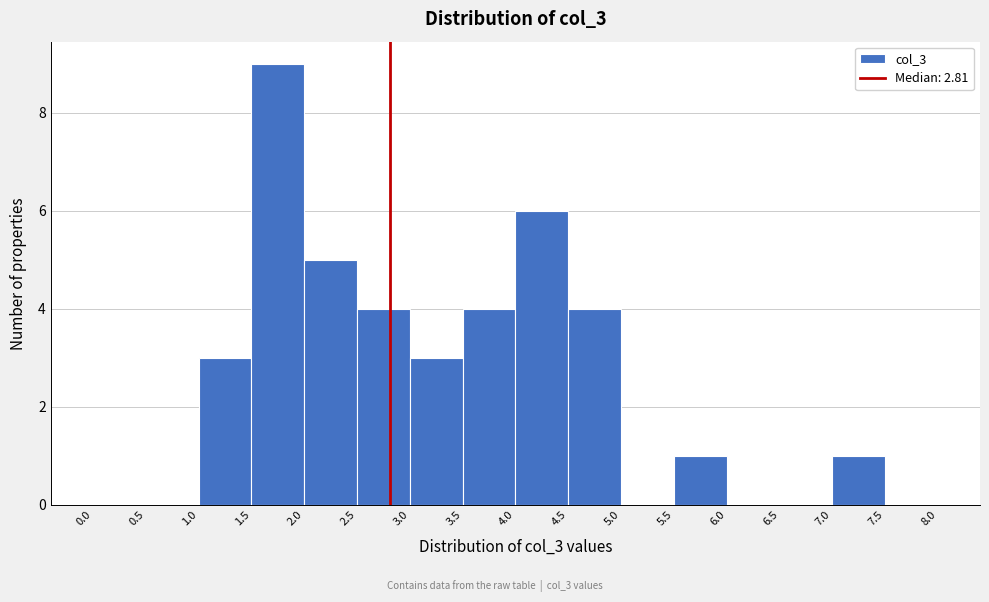

How tall is the bar that spans 1.5 to 2.0 on the x-axis? The values are not printed on the chart, so give them approximately, as read against the axis.

9